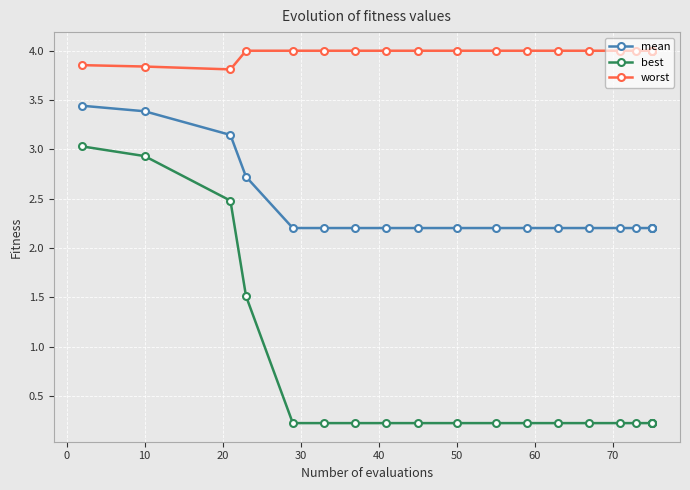

What is the maximum value for worst?

4.0